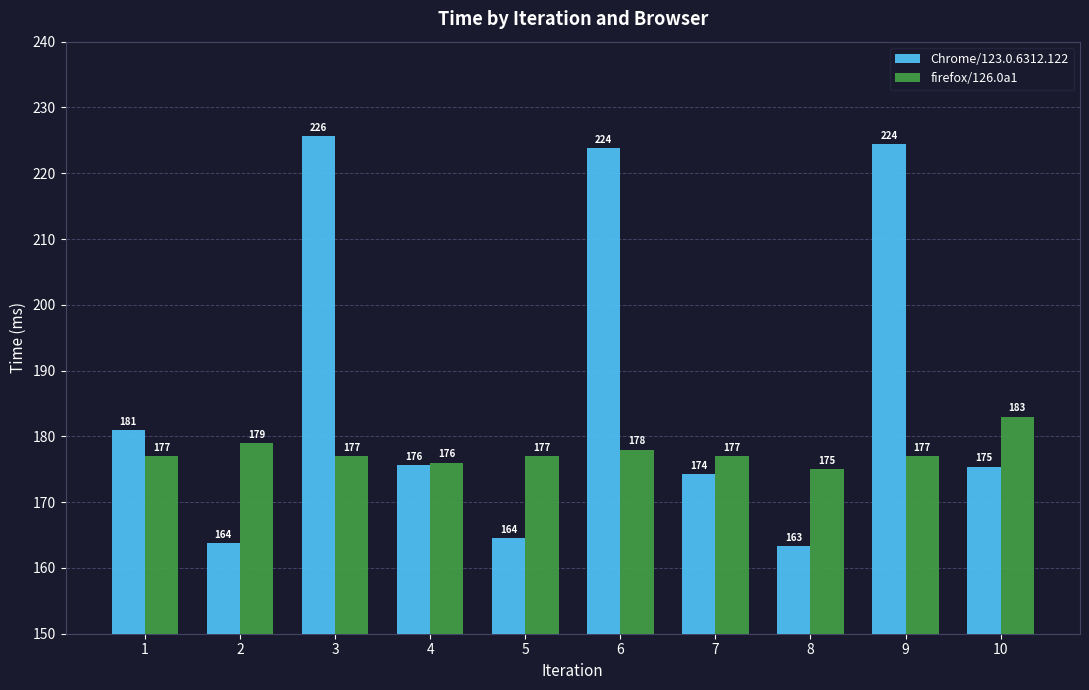

What is the value of the firefox/126.0a1 bar at the 2nd from the left?

179.0